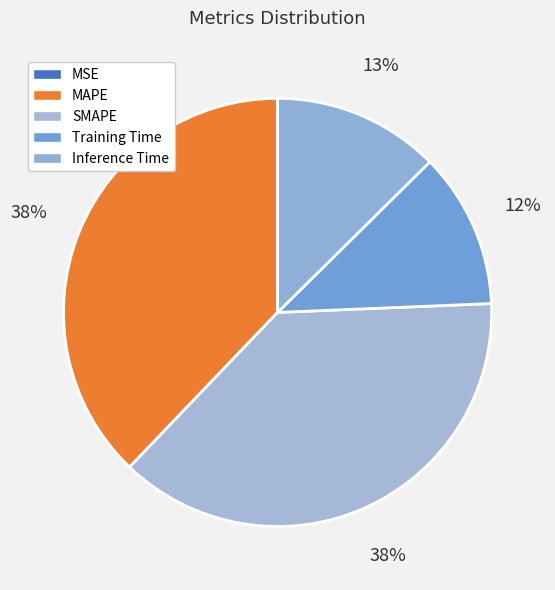

Does any single category account for the majority?

No